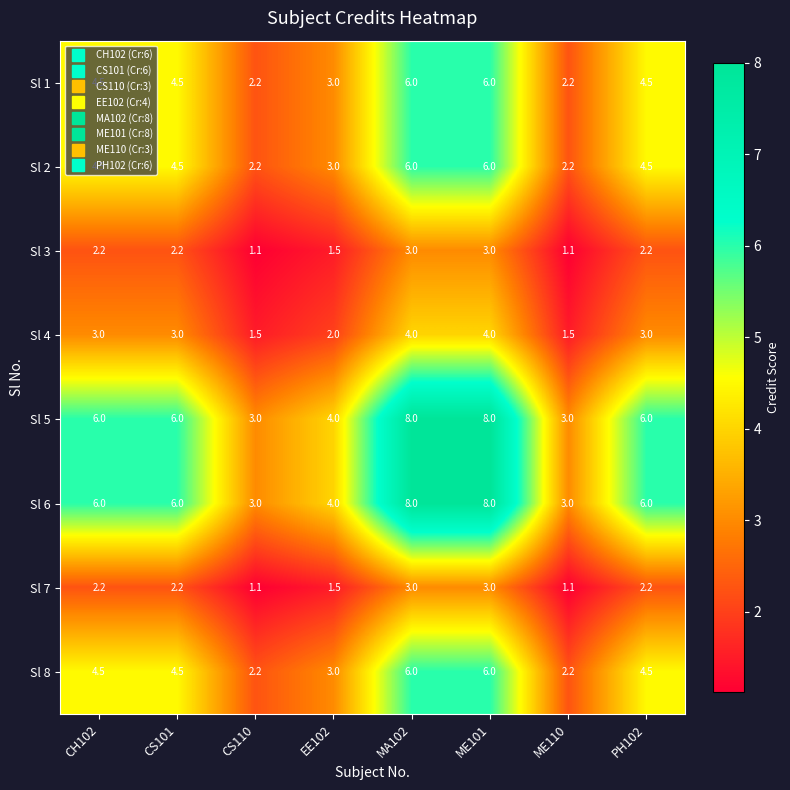

What is the total value across all series at CS101?

32.9